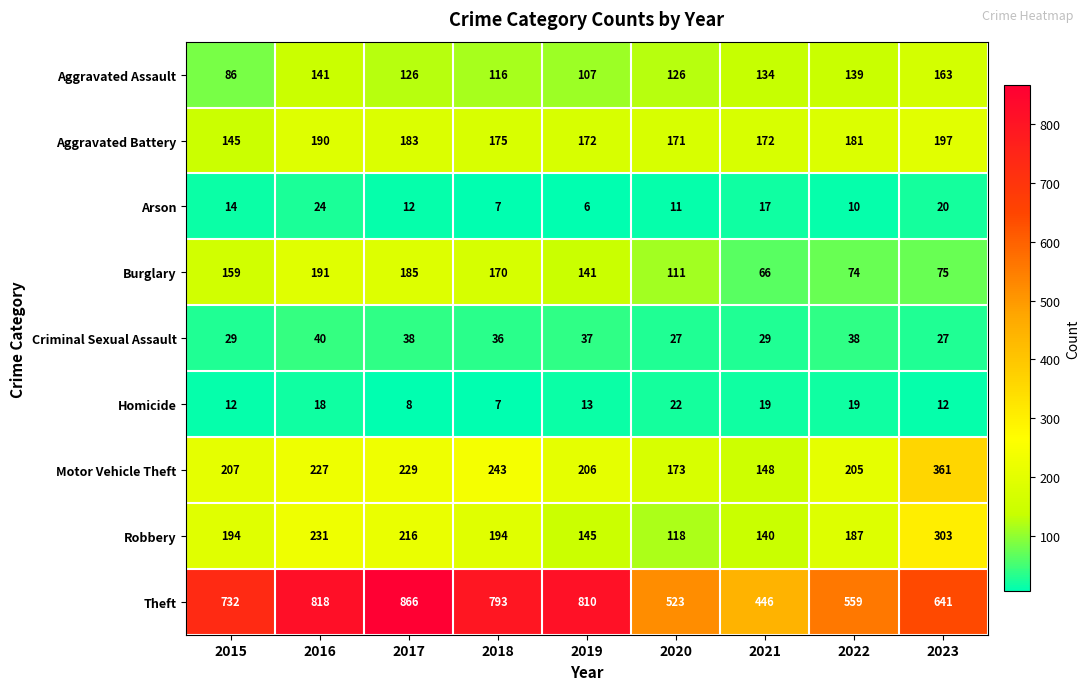

True or false: Theft has a value of 232 at 2023.

False